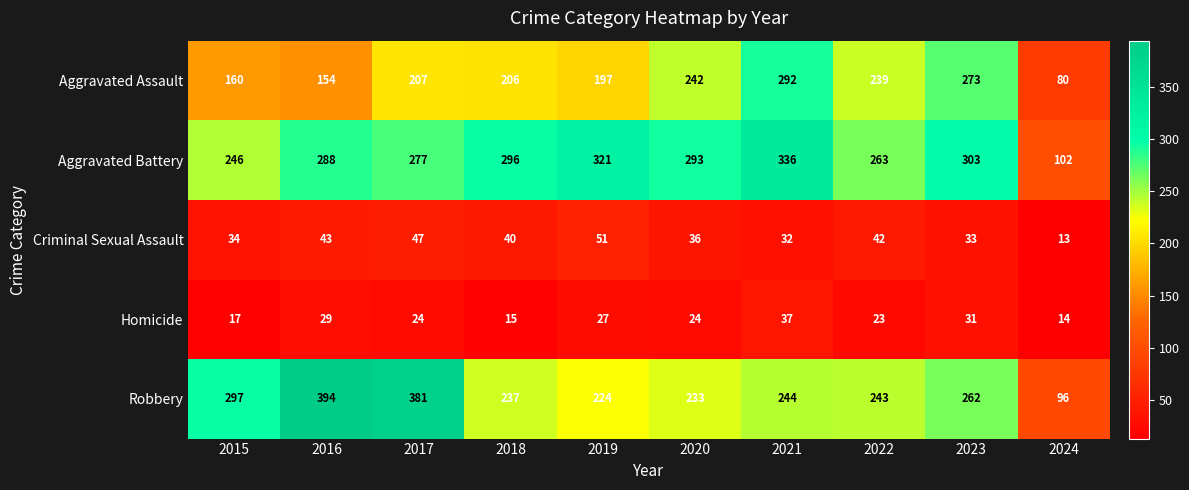

Is it true that Robbery equals 262 at 2023?

True